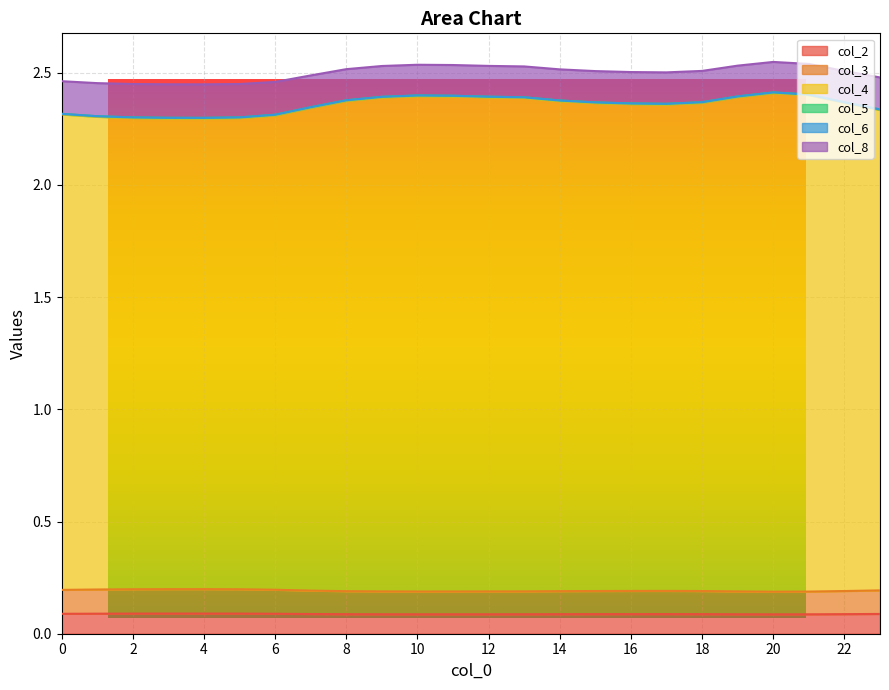

Does the chart display data point markers on the line(s)?

No